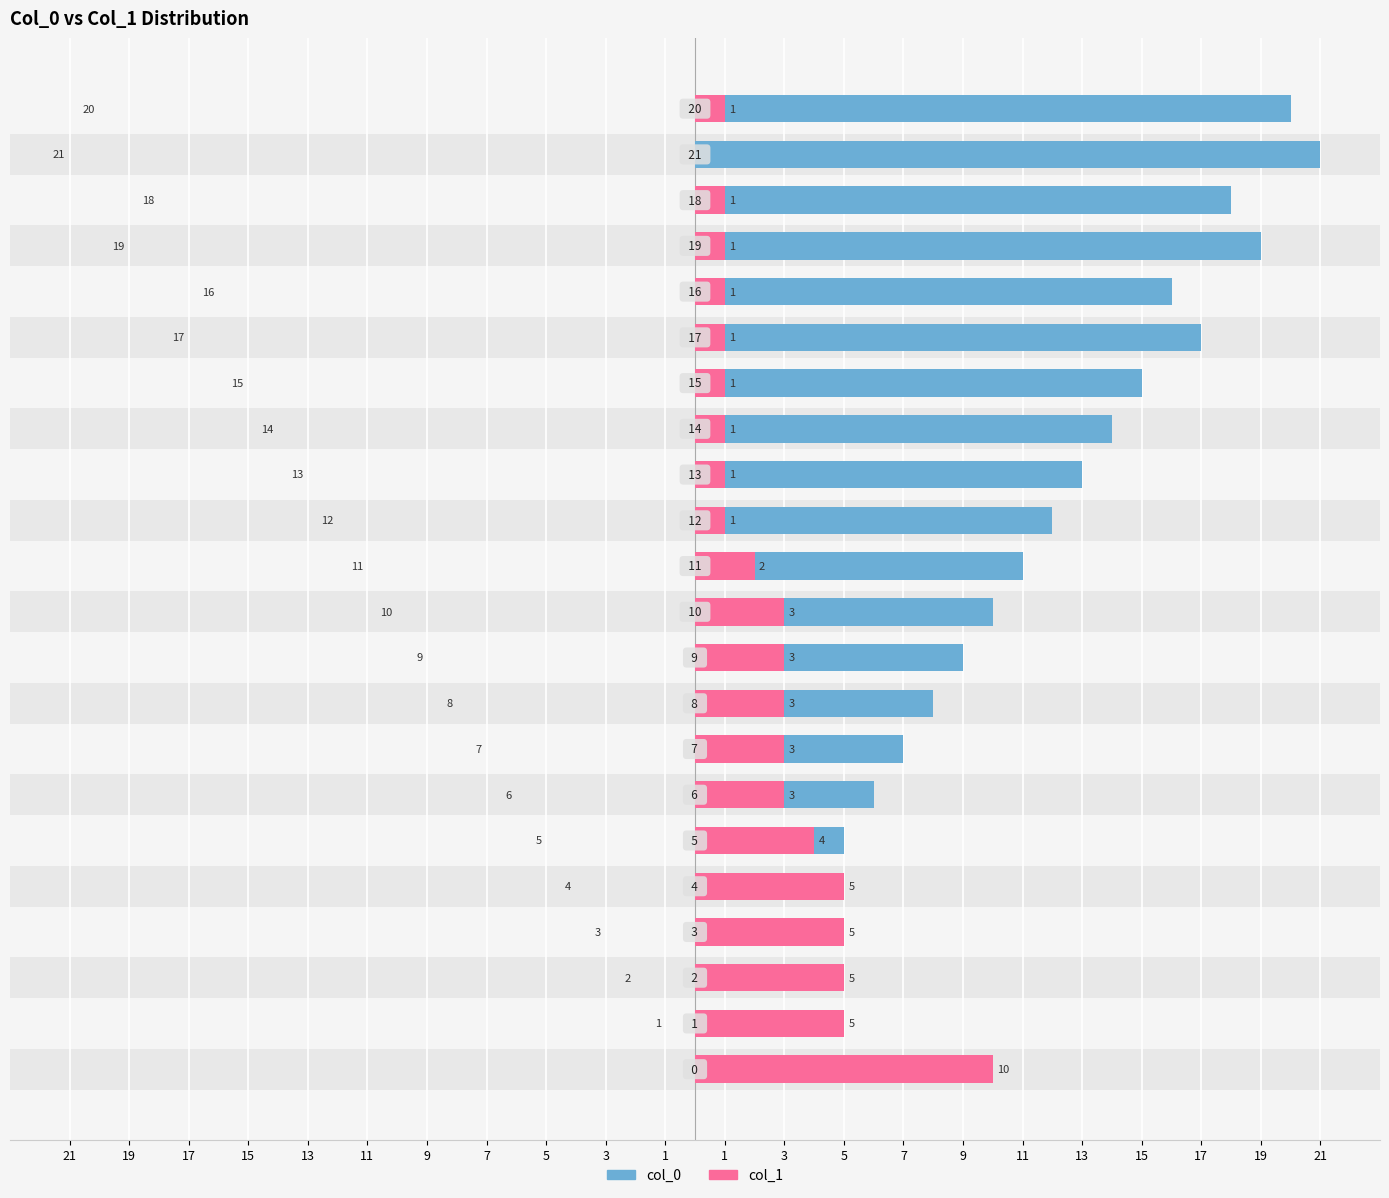

What is the value of the col_0 bar at the 4th from the left?

3